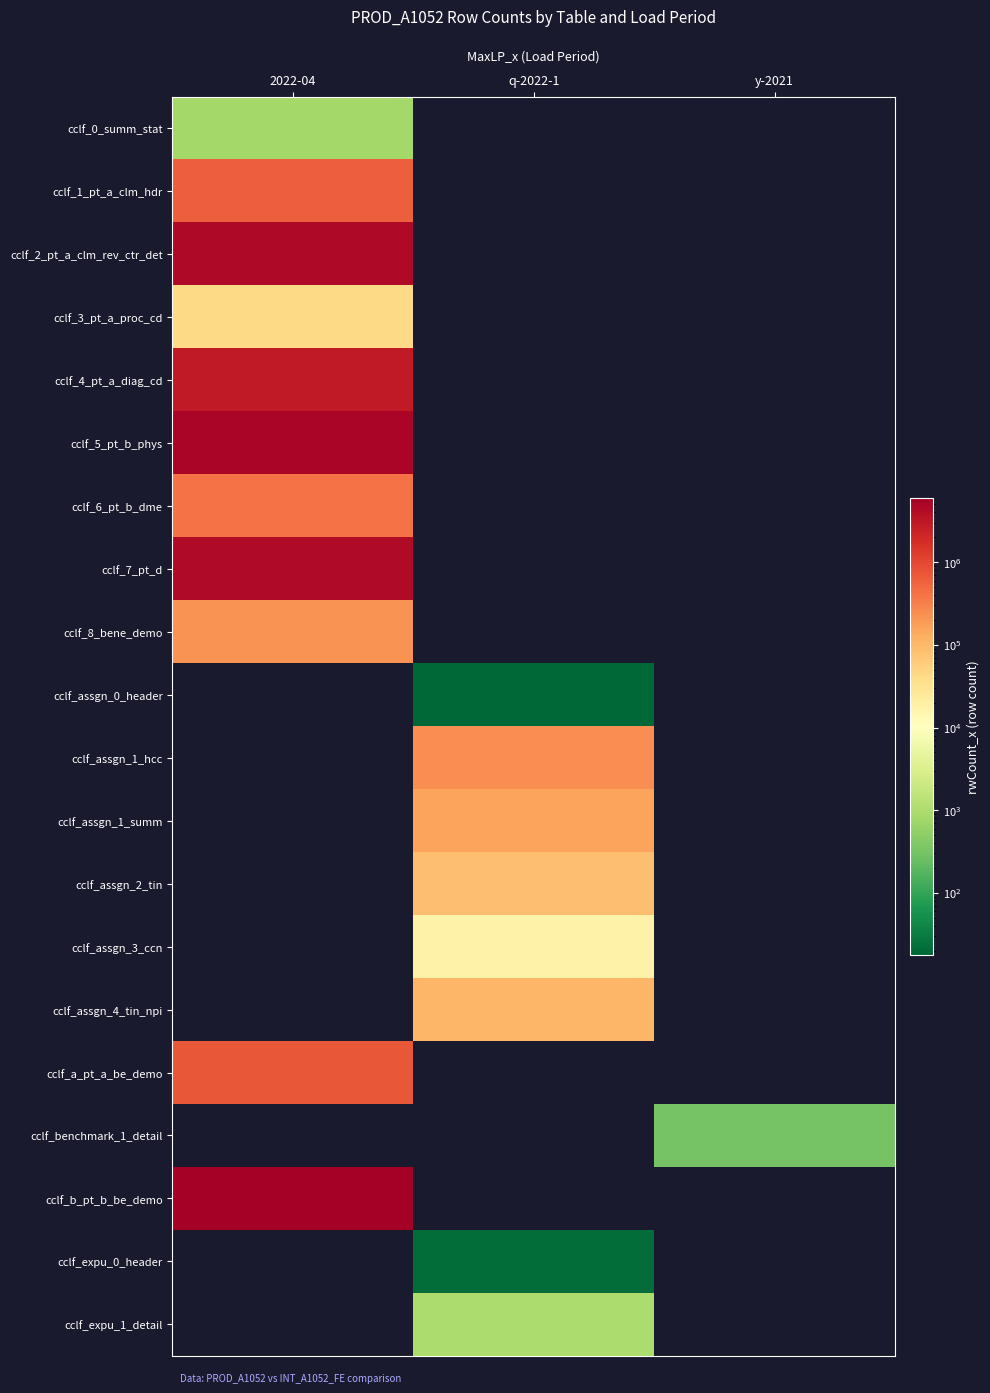

Reading left to right, extract all data points from this chart.

cclf_0_summ_stat: 2022-04=803	q-2022-1=0	y-2021=0
cclf_1_pt_a_clm_hdr: 2022-04=628249	q-2022-1=0	y-2021=0
cclf_2_pt_a_clm_rev_ctr_det: 2022-04=4525786	q-2022-1=0	y-2021=0
cclf_3_pt_a_proc_cd: 2022-04=43661	q-2022-1=0	y-2021=0
cclf_4_pt_a_diag_cd: 2022-04=2902396	q-2022-1=0	y-2021=0
cclf_5_pt_b_phys: 2022-04=4959622	q-2022-1=0	y-2021=0
cclf_6_pt_b_dme: 2022-04=419459	q-2022-1=0	y-2021=0
cclf_7_pt_d: 2022-04=4295040	q-2022-1=0	y-2021=0
cclf_8_bene_demo: 2022-04=222438	q-2022-1=0	y-2021=0
cclf_assgn_0_header: 2022-04=0	q-2022-1=18	y-2021=0
cclf_assgn_1_hcc: 2022-04=0	q-2022-1=243835	y-2021=0
cclf_assgn_1_summ: 2022-04=0	q-2022-1=154089	y-2021=0
cclf_assgn_2_tin: 2022-04=0	q-2022-1=85307	y-2021=0
cclf_assgn_3_ccn: 2022-04=0	q-2022-1=17143	y-2021=0
cclf_assgn_4_tin_npi: 2022-04=0	q-2022-1=104459	y-2021=0
cclf_a_pt_a_be_demo: 2022-04=705426	q-2022-1=0	y-2021=0
cclf_benchmark_1_detail: 2022-04=0	q-2022-1=0	y-2021=307
cclf_b_pt_b_be_demo: 2022-04=5956940	q-2022-1=0	y-2021=0
cclf_expu_0_header: 2022-04=0	q-2022-1=21	y-2021=0
cclf_expu_1_detail: 2022-04=0	q-2022-1=980	y-2021=0